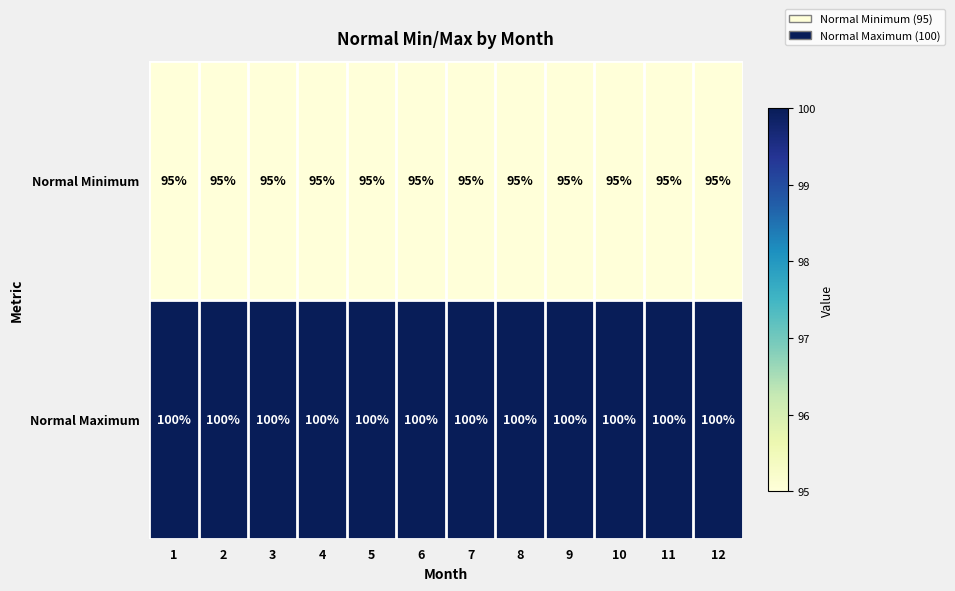

What is the minimum value shown in the chart?

95